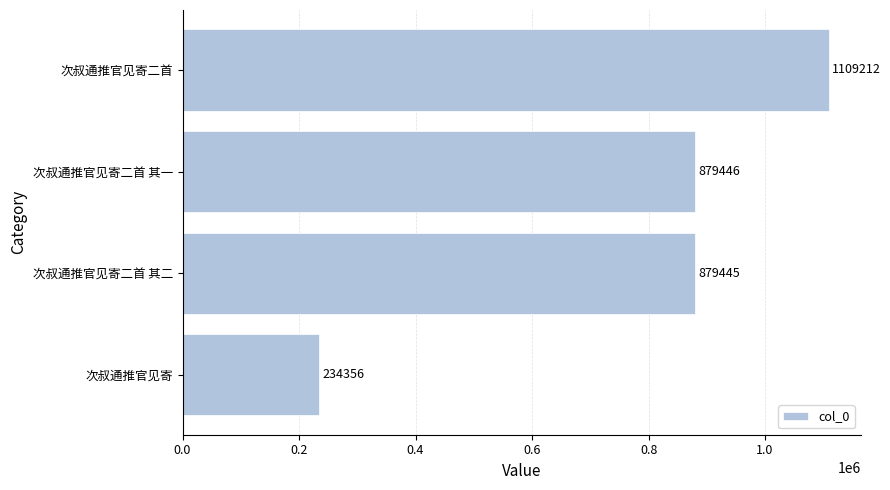

Rank the categories by value from highest to lowest.

次叔通推官见寄二首, 次叔通推官见寄二首 其一, 次叔通推官见寄二首 其二, 次叔通推官见寄